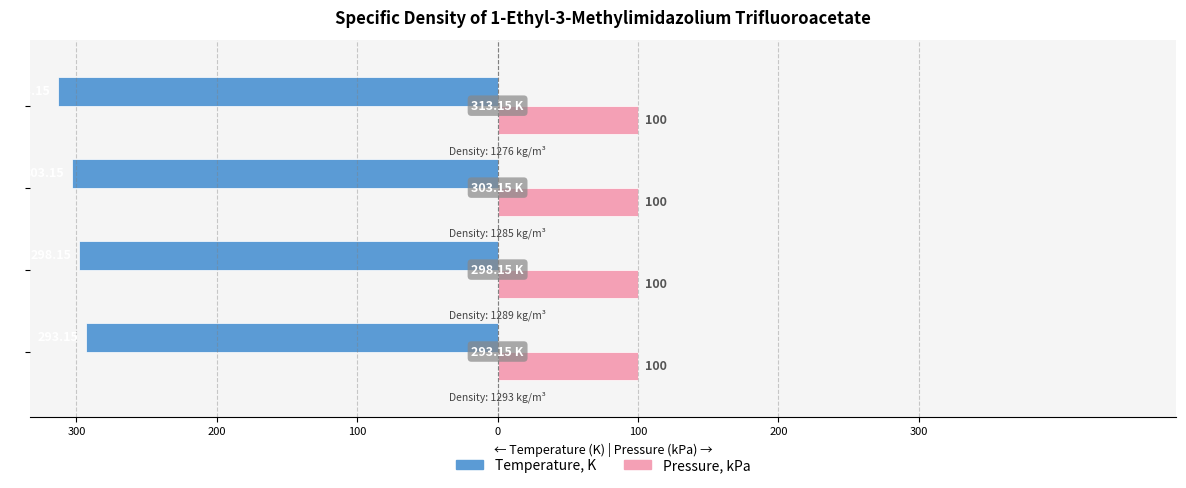

What are all the series names shown in the legend?

Temperature, K, Pressure, kPa